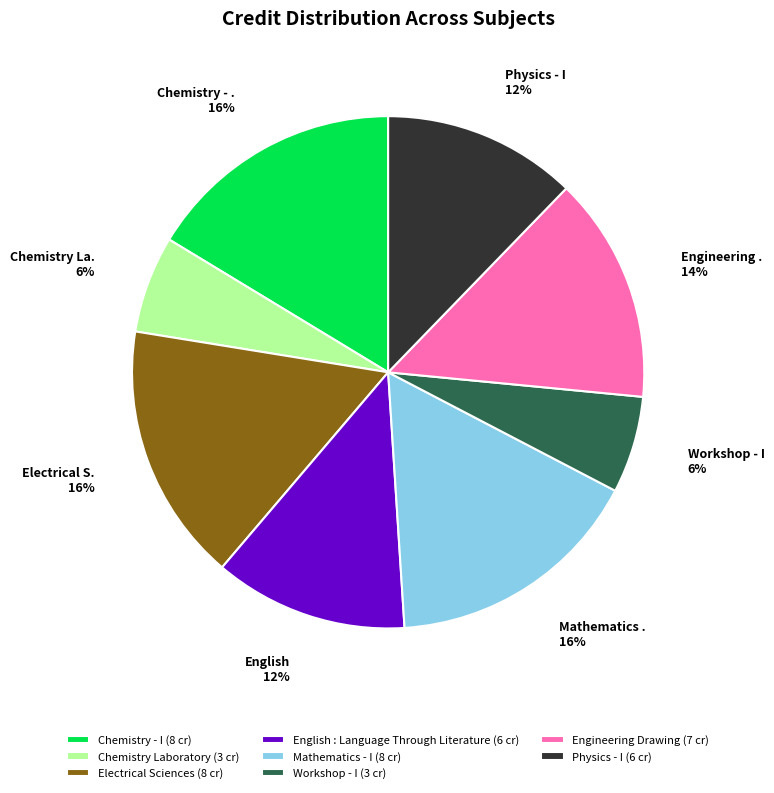

To the nearest percent, what is the average slice percentage?

12%